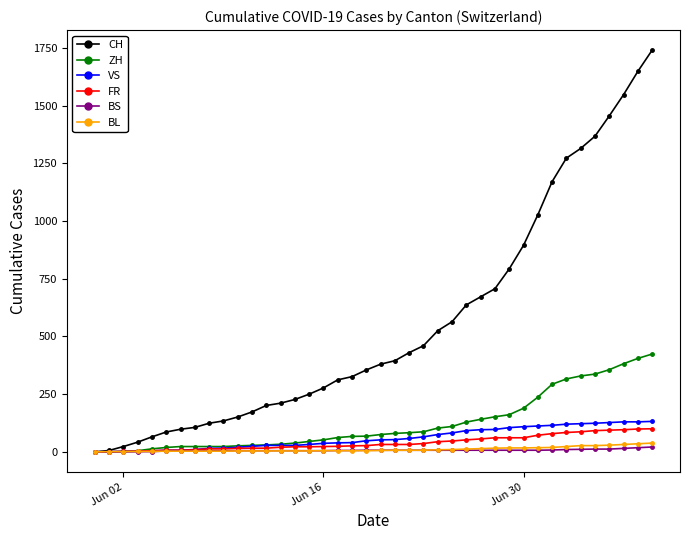

List the series in order of their peak value, highest first.

CH, ZH, VS, FR, BL, BS